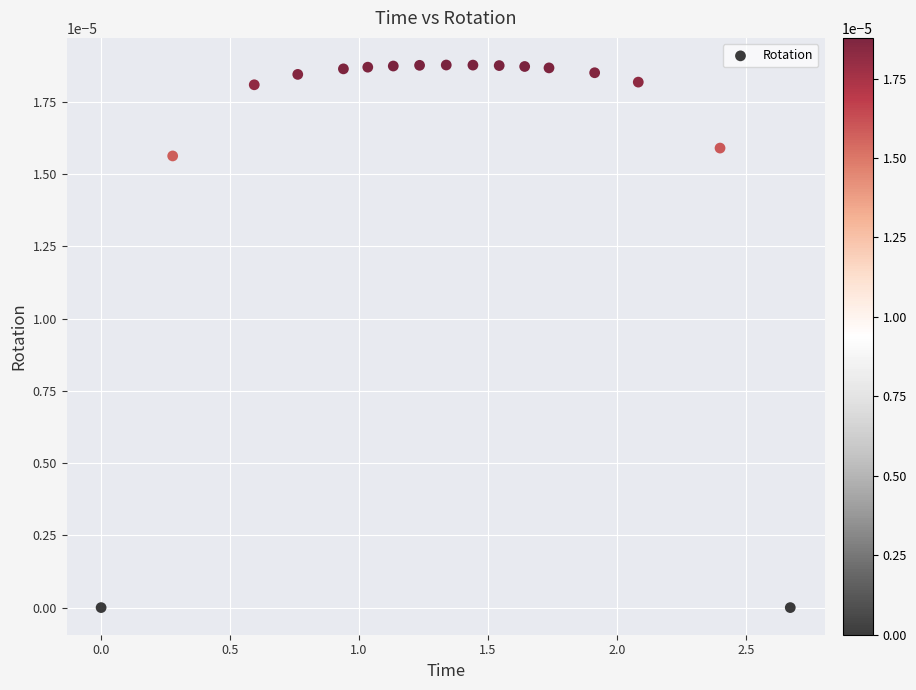

What is the range of X values (max minus min)?

2.7